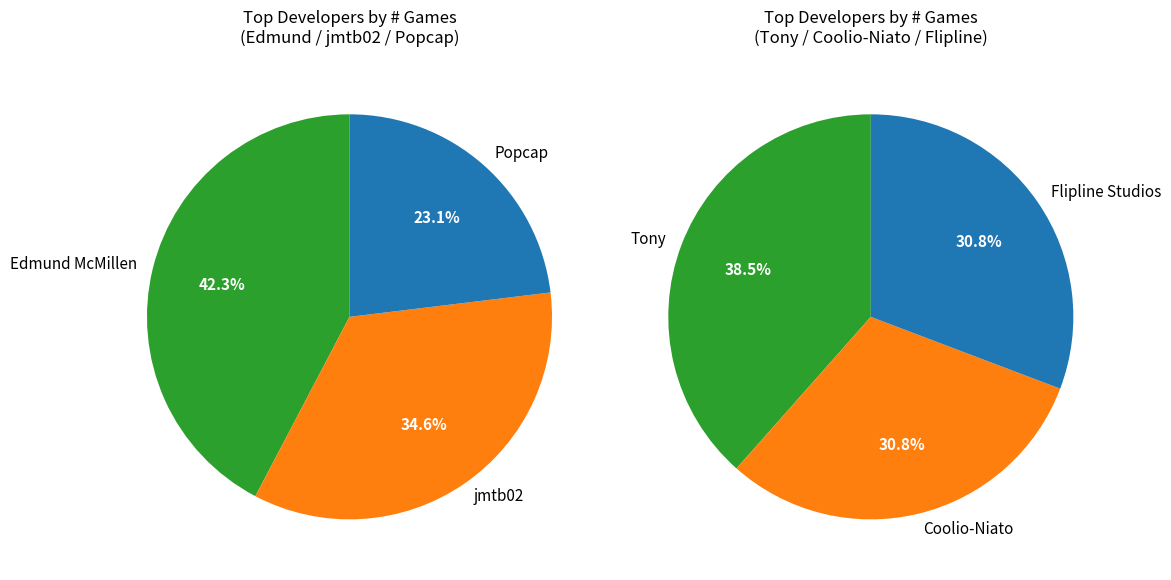

Which category has the biggest portion of the pie?

Edmund McMillen